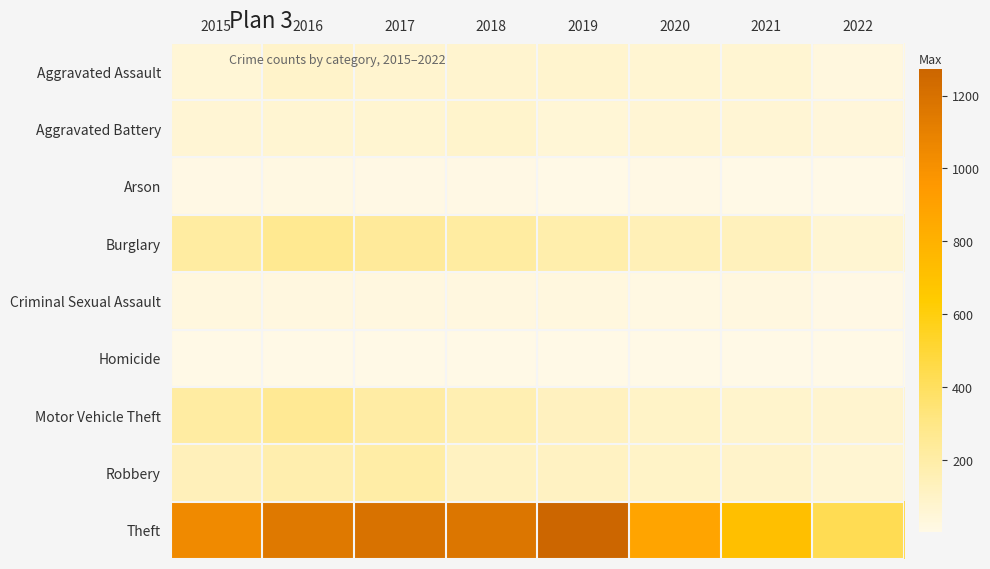

Reading left to right, list all the values displayed in this chart.

Aggravated Assault: 2015=56	2016=88	2017=72	2018=72	2019=80	2020=62	2021=66	2022=29
Aggravated Battery: 2015=60	2016=66	2017=71	2018=86	2019=53	2020=57	2021=60	2022=37
Arson: 2015=10	2016=12	2017=7	2018=7	2019=5	2020=7	2021=6	2022=2
Burglary: 2015=216	2016=266	2017=237	2018=218	2019=182	2020=148	2021=133	2022=64
Criminal Sexual Assault: 2015=29	2016=25	2017=22	2018=24	2019=31	2020=15	2021=25	2022=9
Homicide: 2015=5	2016=4	2017=4	2018=4	2019=4	2020=5	2021=6	2022=3
Motor Vehicle Theft: 2015=212	2016=259	2017=208	2018=163	2019=123	2020=99	2021=82	2022=72
Robbery: 2015=139	2016=178	2017=202	2018=121	2019=116	2020=97	2021=88	2022=64
Theft: 2015=1041	2016=1151	2017=1188	2018=1170	2019=1272	2020=884	2021=716	2022=430